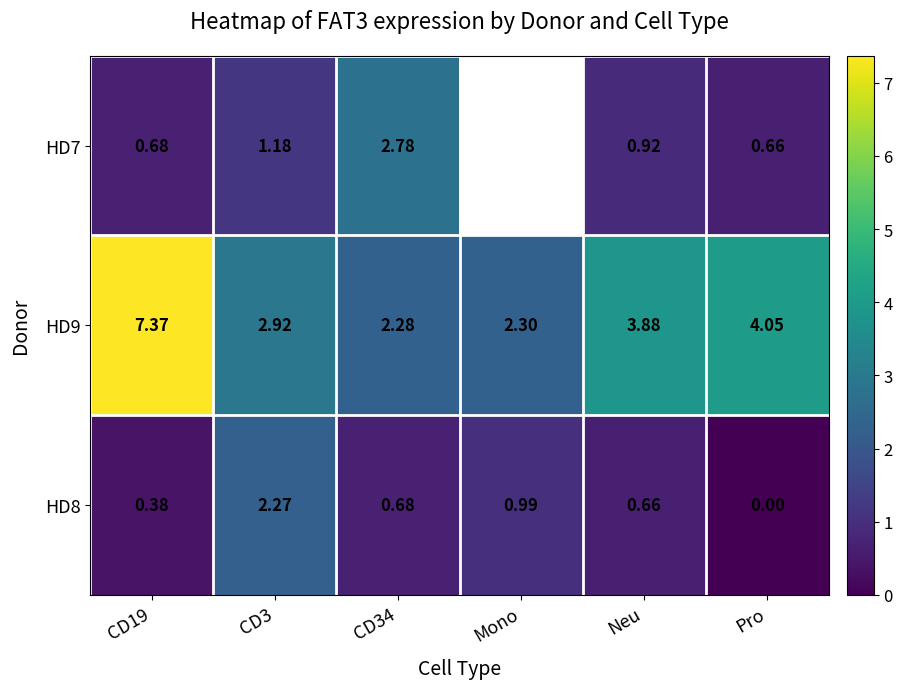

At which category does the chart reach its minimum across all series?

Pro